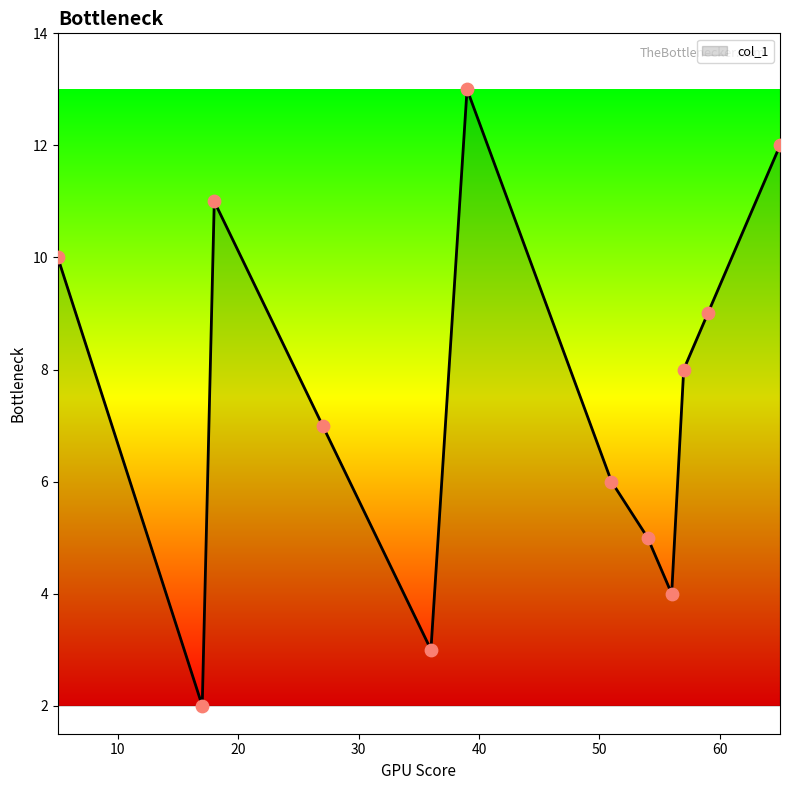

What is the maximum value shown in the chart?

13